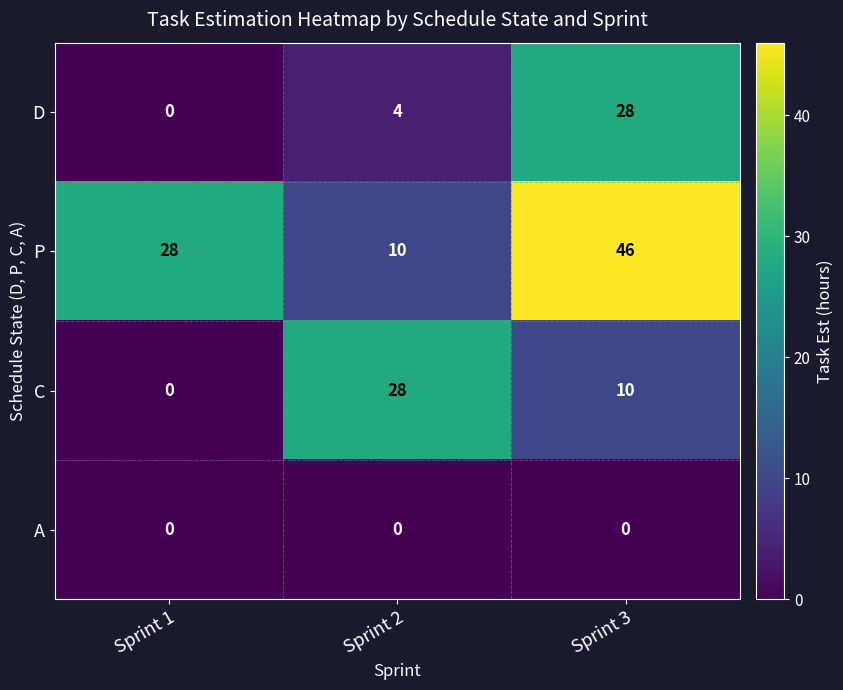

The P series shows 6 at Sprint 2. True or false?

False